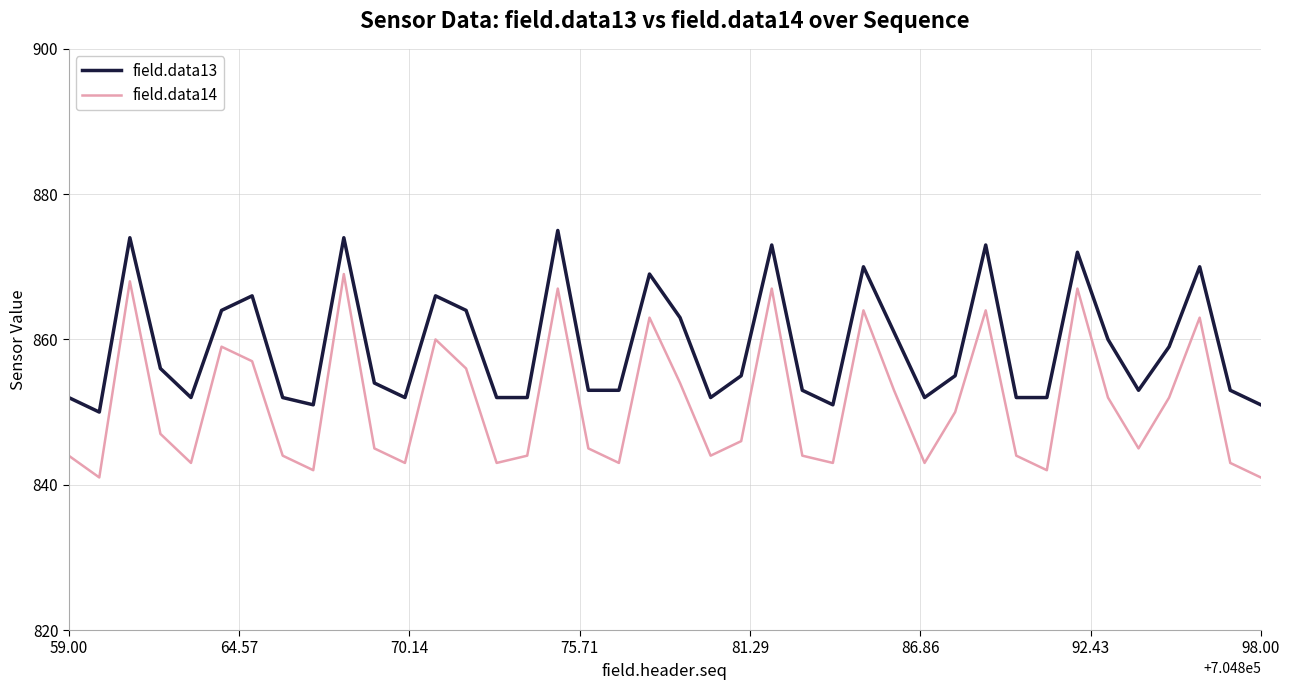

What is the difference between the maximum and minimum values in the field.data14 series?

28